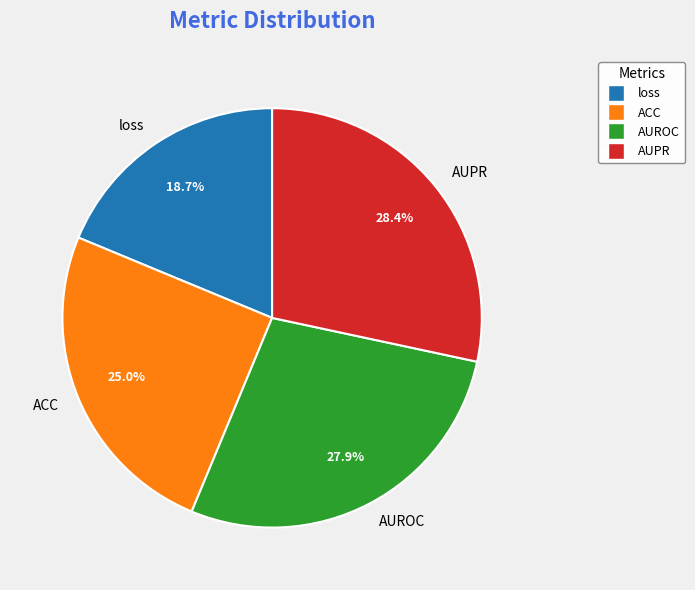

Between loss and AUROC, which is larger?

AUROC